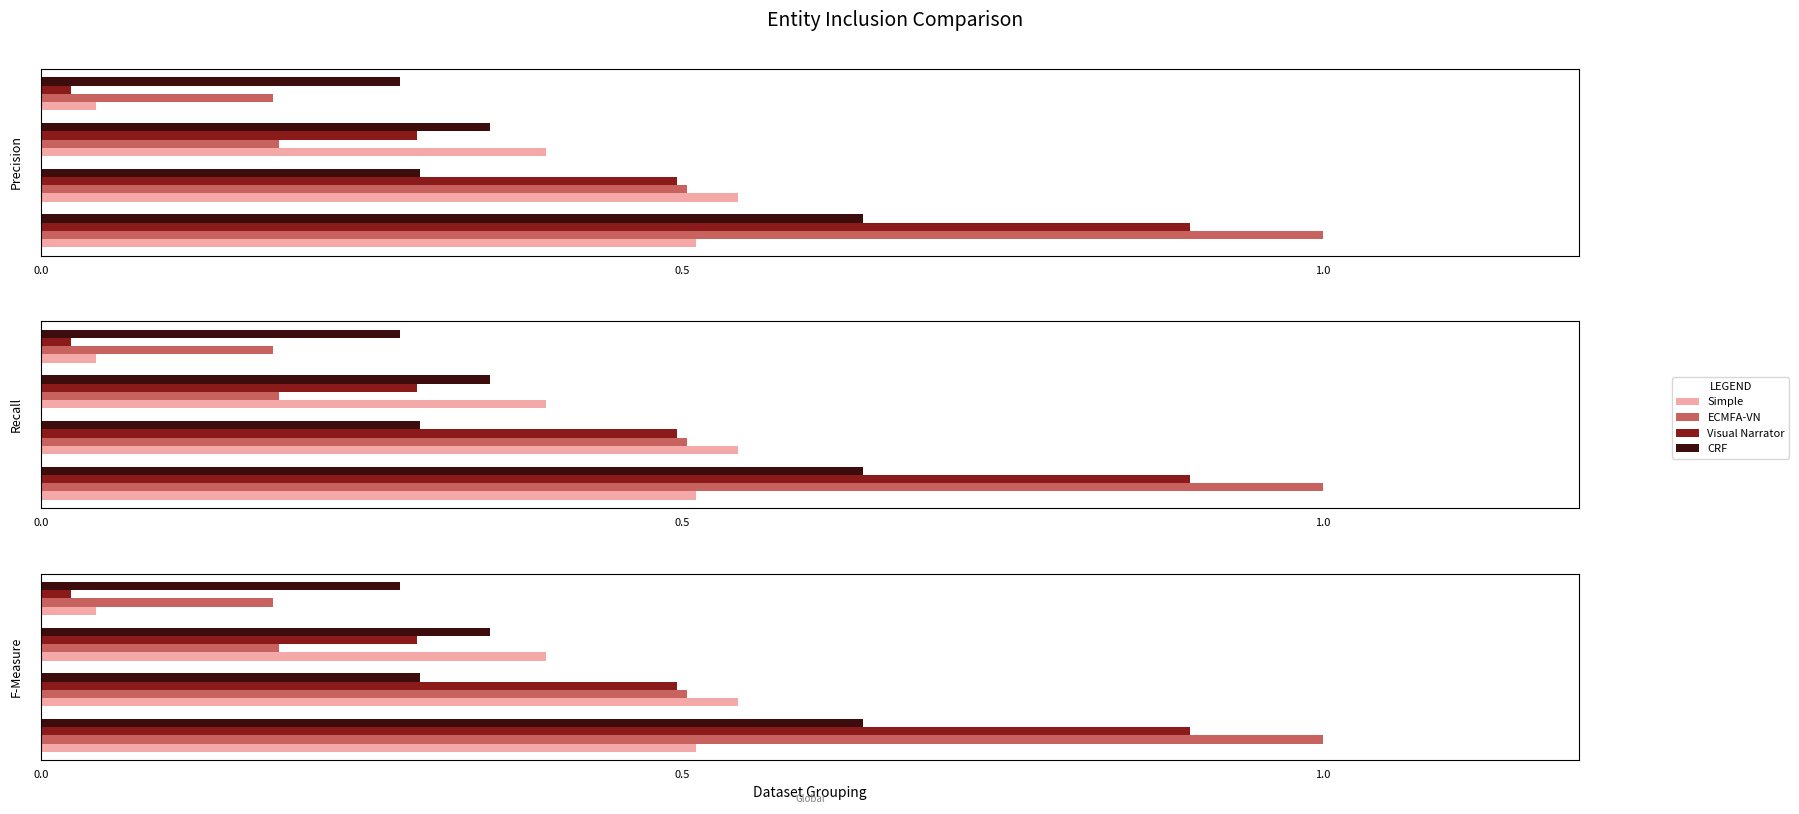

Reading left to right, list all the values displayed in this chart.

Simple: 0.5	0.5	0.4	0.0
ECMFA-VN: 1.0	0.5	0.2	0.2
Visual Narrator: 0.9	0.5	0.3	0.0
CRF: 0.6	0.3	0.4	0.3